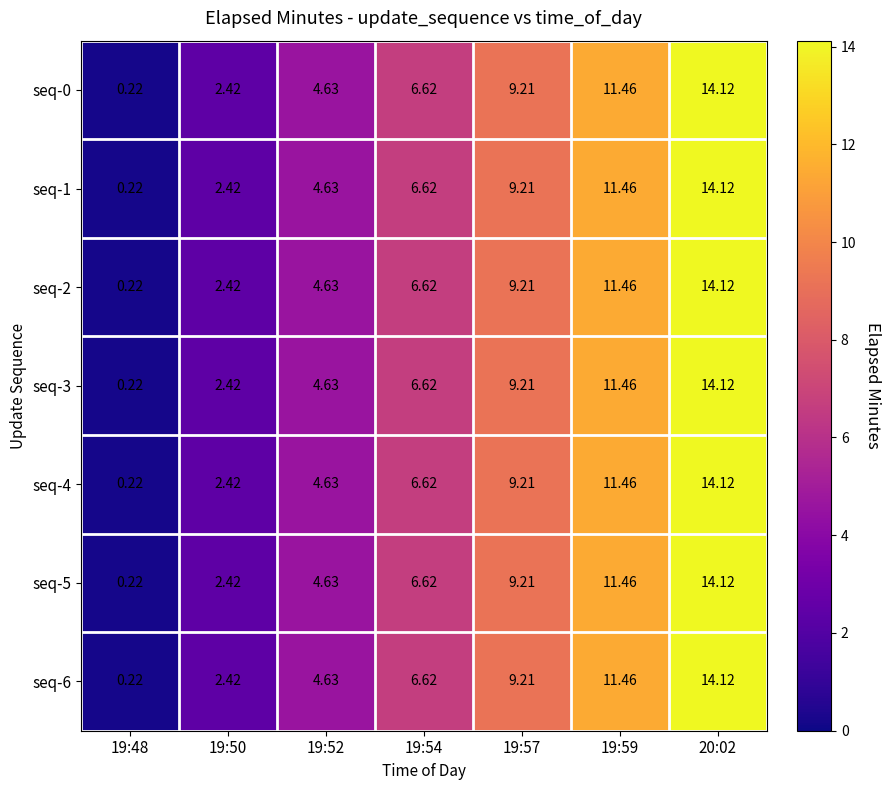

Is the value of seq-3 at 19:59 greater than the value of seq-1 at 19:52?

Yes